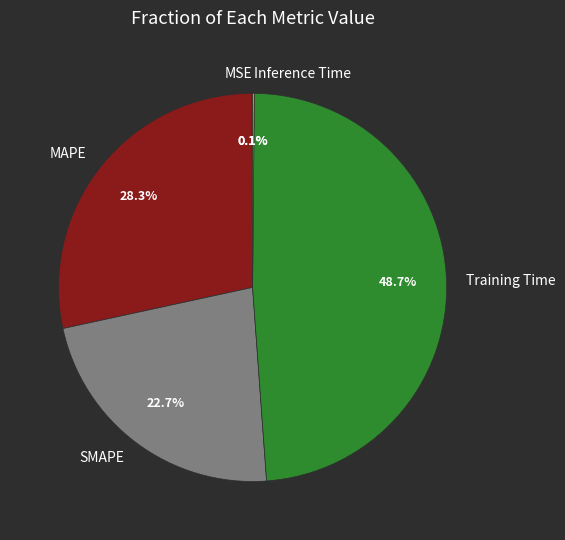

Between MAPE and Training Time, which is larger?

Training Time